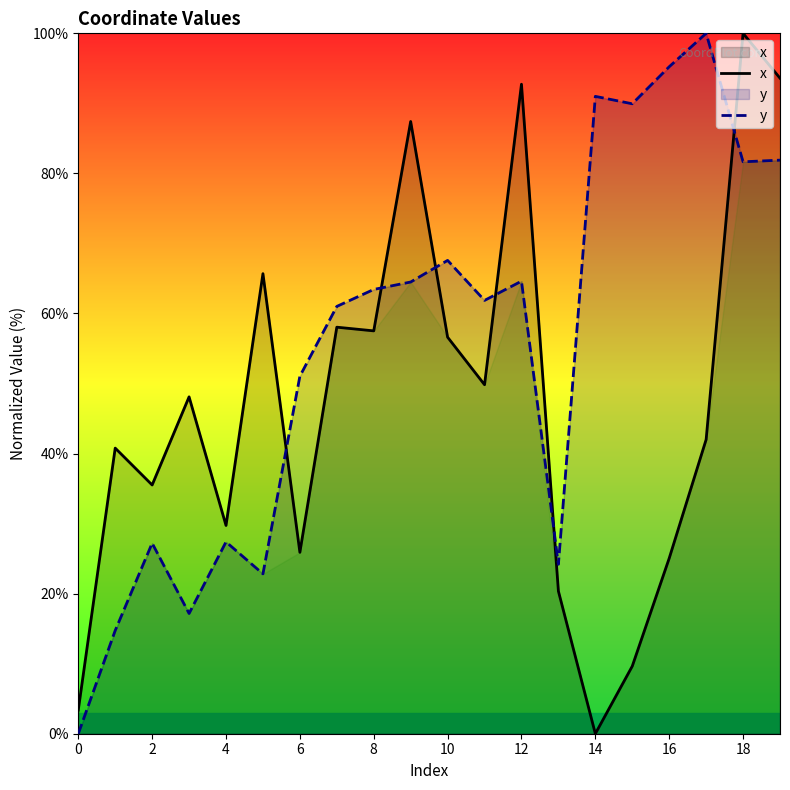

Which category has the highest value in the x series?

18